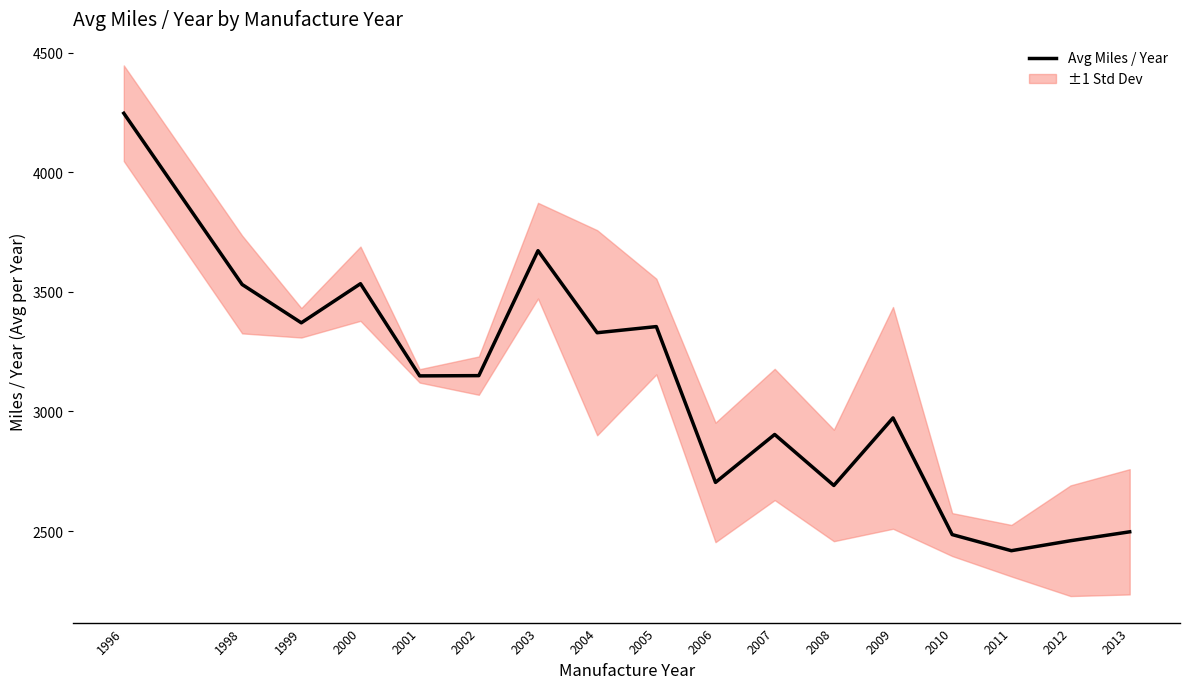

Is it true that the value at 2004 is 3329.3?

True